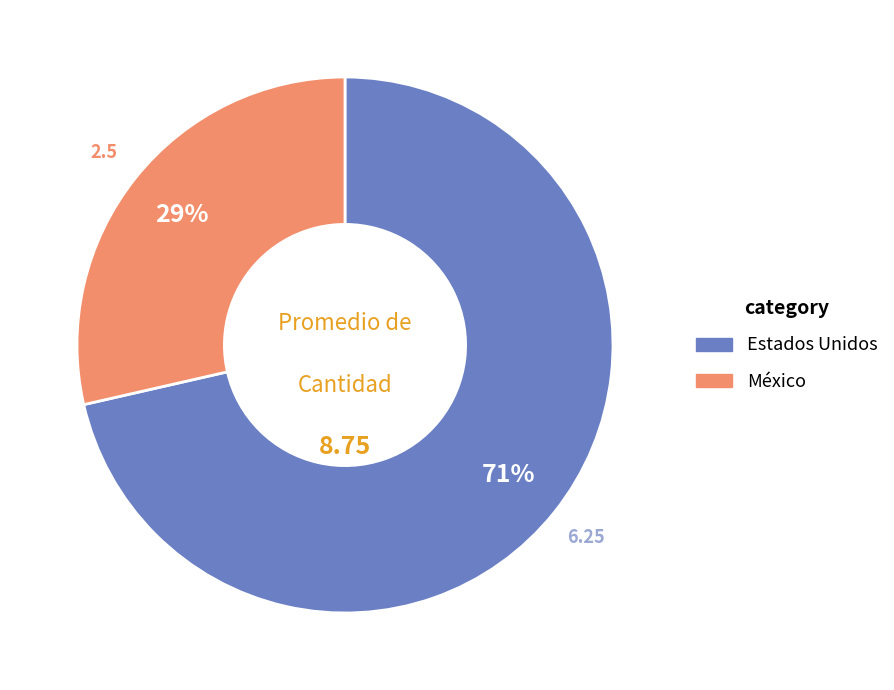

To the nearest percent, what is the combined percentage of México and Estados Unidos?

100%